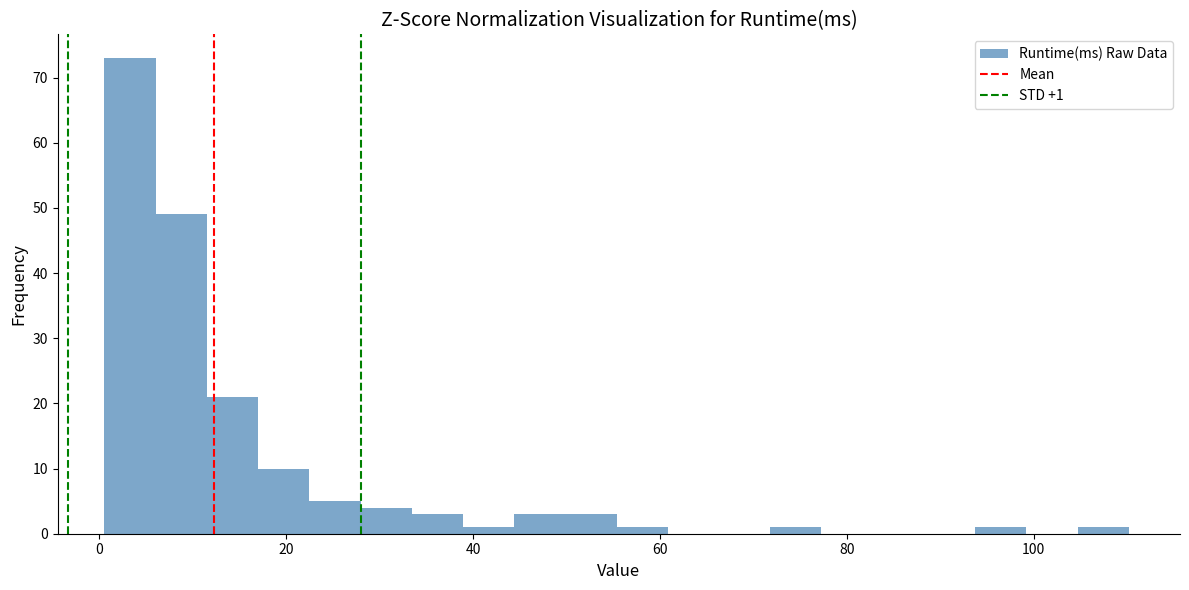

Around what value on the x-axis is the tallest bar? Give the approximate position of its centre, as read against the axis.

4